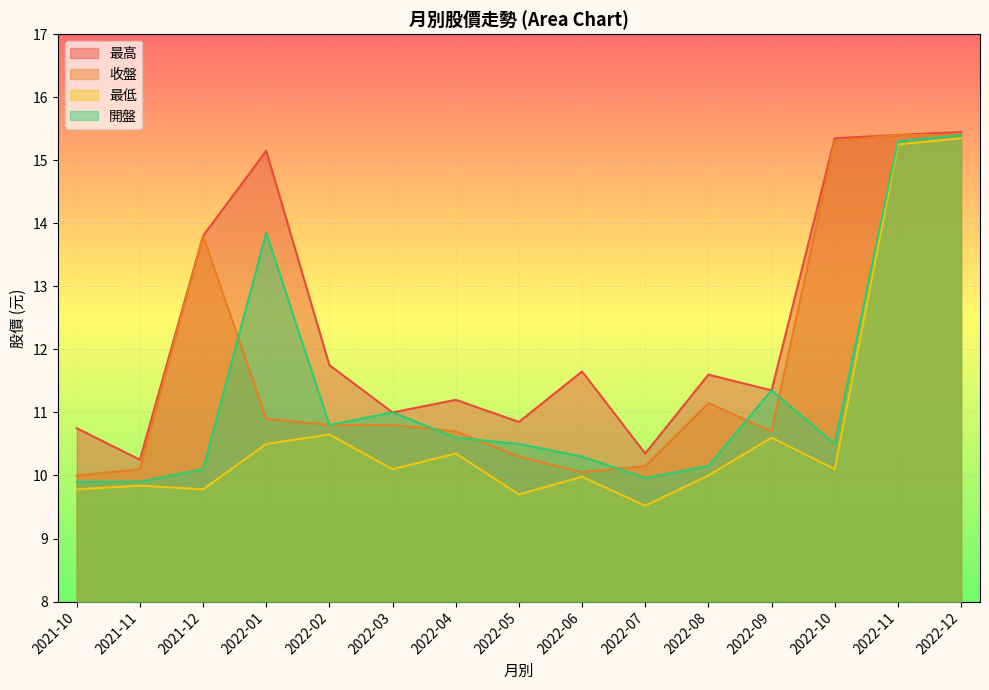

Is the value of 最低 at 2022-10 greater than the value of 最高 at 2022-11?

No